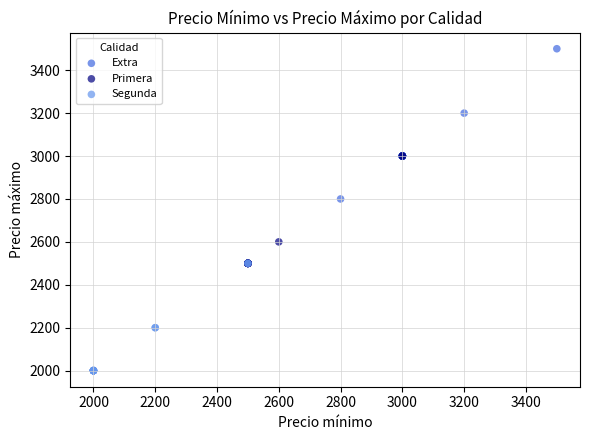

Which series reaches the maximum Y coordinate?

Extra